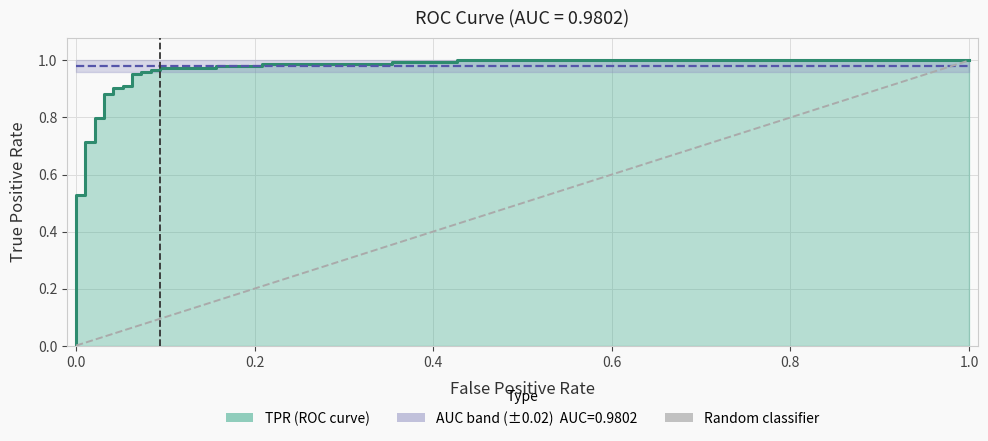

Reading right to left, list all the values displayed in this chart.

1	0